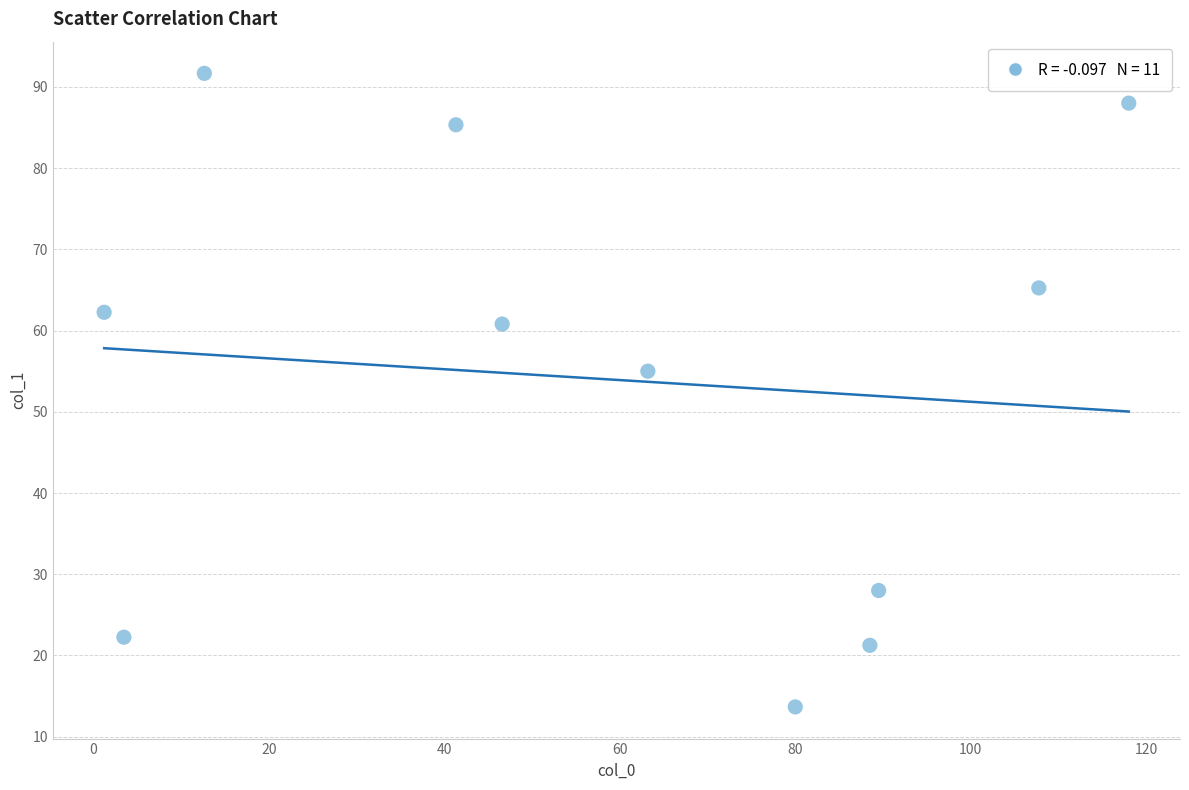

What is the range of Y values (max minus min)?

78.0